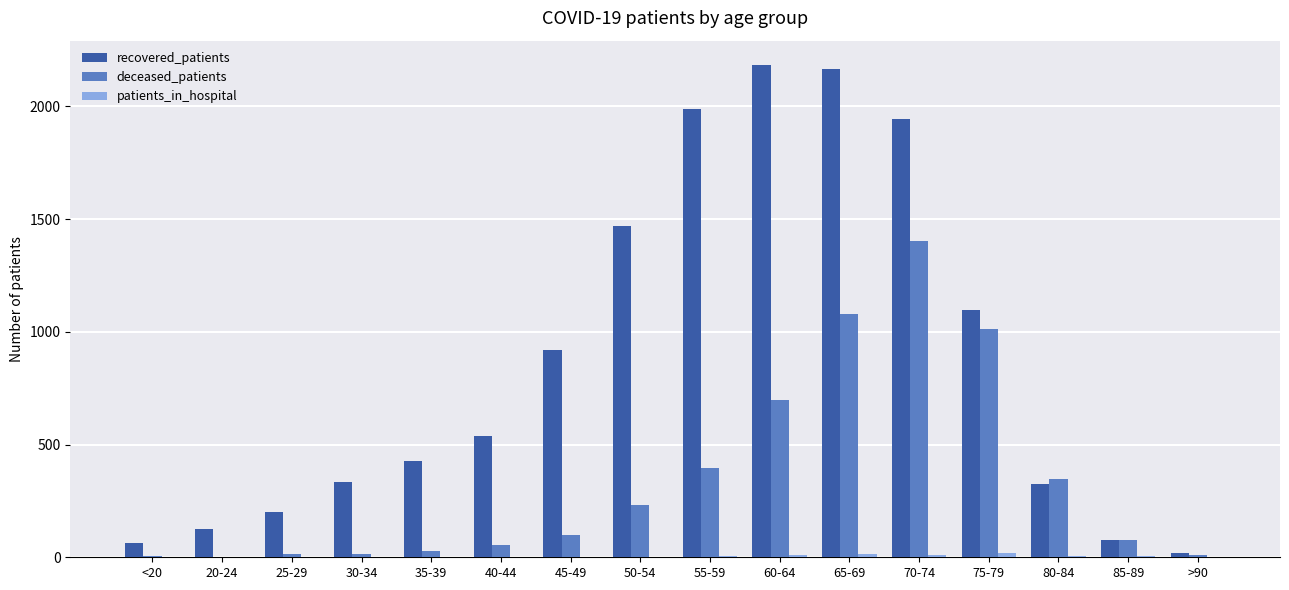

Between 65-69 and 80-84, which series saw the biggest shift?

recovered_patients